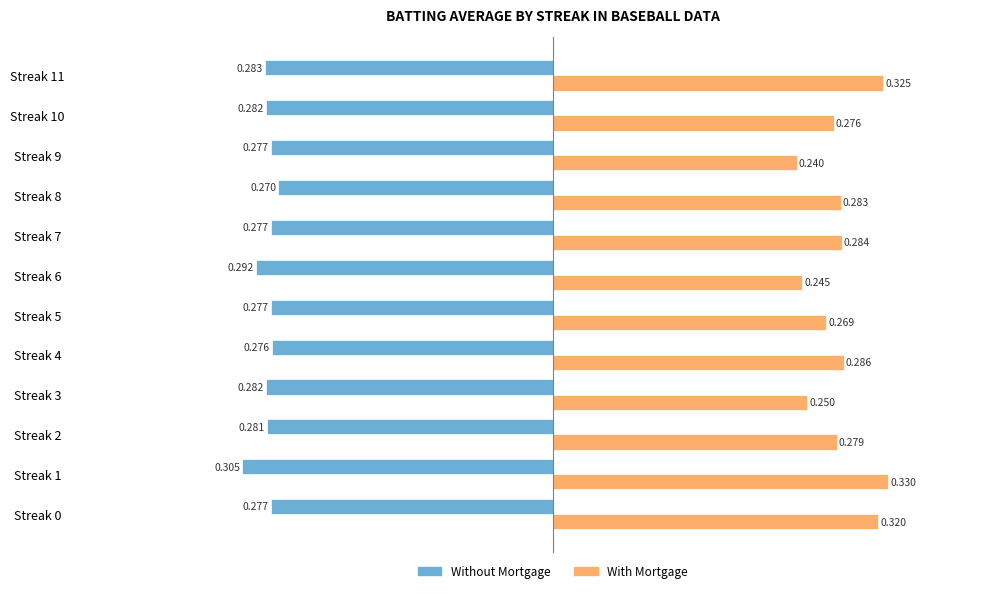

Which series has the largest total across all categories?

With Mortgage